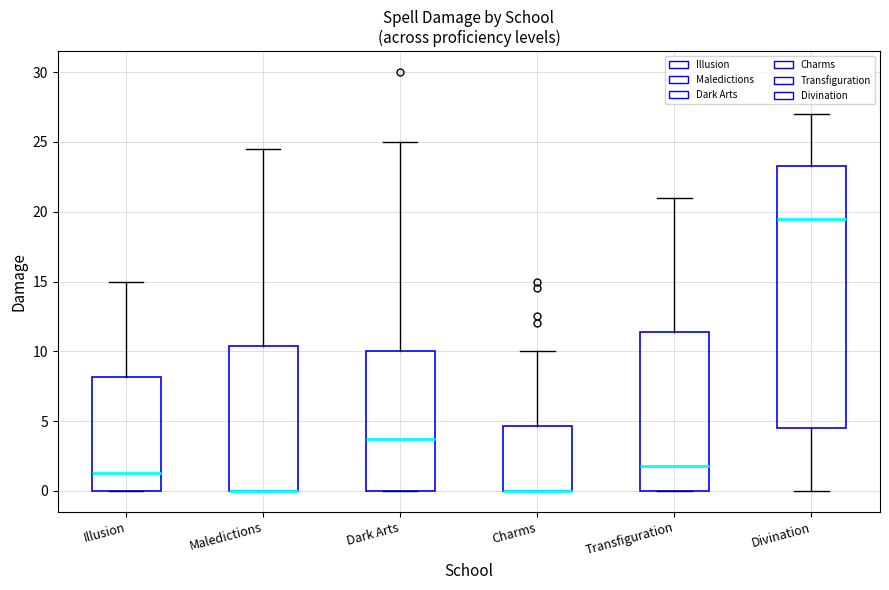

Reading left to right, transcribe this box plot: for each box, give where its median line is, the range the box spans, and where its two whiskers end, as read against the y-axis. The values are not printed on the chart, so give them approximately, as read against the axis.

Illusion: median 1.5, box 0.0 to 8.0, whiskers 0.0 to 15.0
Maledictions: median 0.0 (drawn on the box's lower edge), box 0.0 to 10.5, whiskers 0.0 to 24.5
Dark Arts: median 4.0, box 0.0 to 10.0, whiskers 0.0 to 25.0
Charms: median 0.0 (drawn on the box's lower edge), box 0.0 to 4.5, whiskers 0.0 to 10.0
Transfiguration: median 2.0, box 0.0 to 11.5, whiskers 0.0 to 21.0
Divination: median 19.5, box 4.5 to 23.5, whiskers 0.0 to 27.0